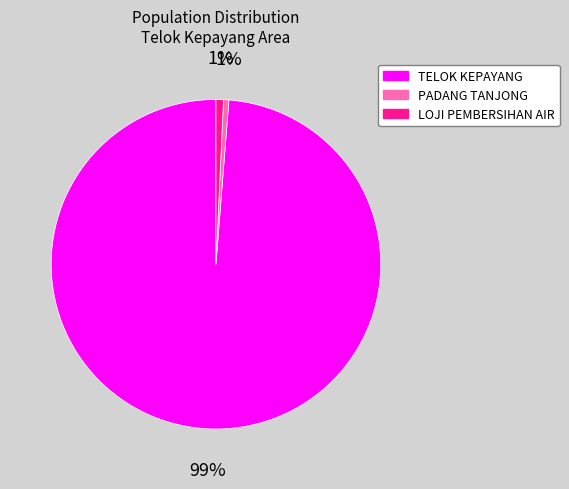

Does any single category account for the majority?

Yes